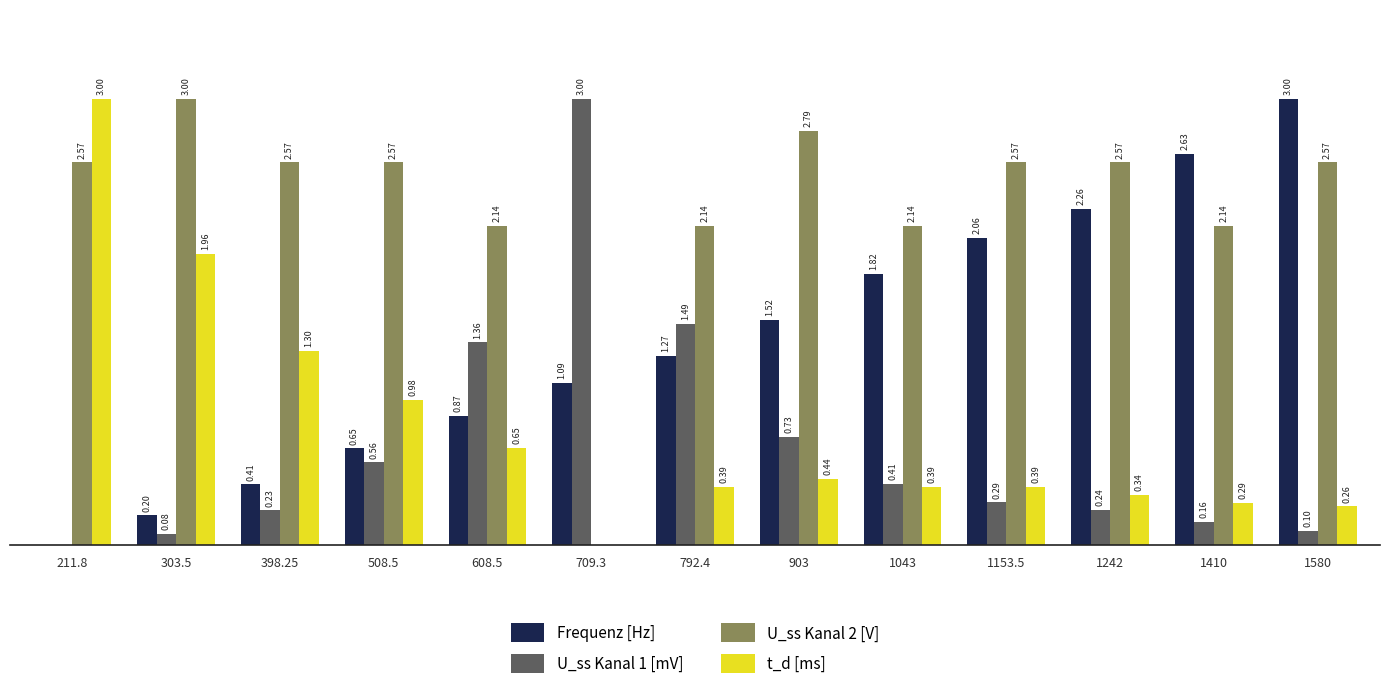

Which series has the largest total across all categories?

U_ss Kanal 2 [V]